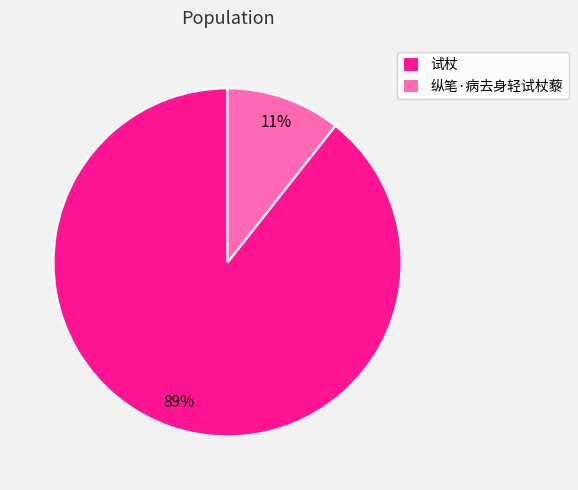

To the nearest percent, what portion does 纵笔·病去身轻试杖藜 represent?

11%